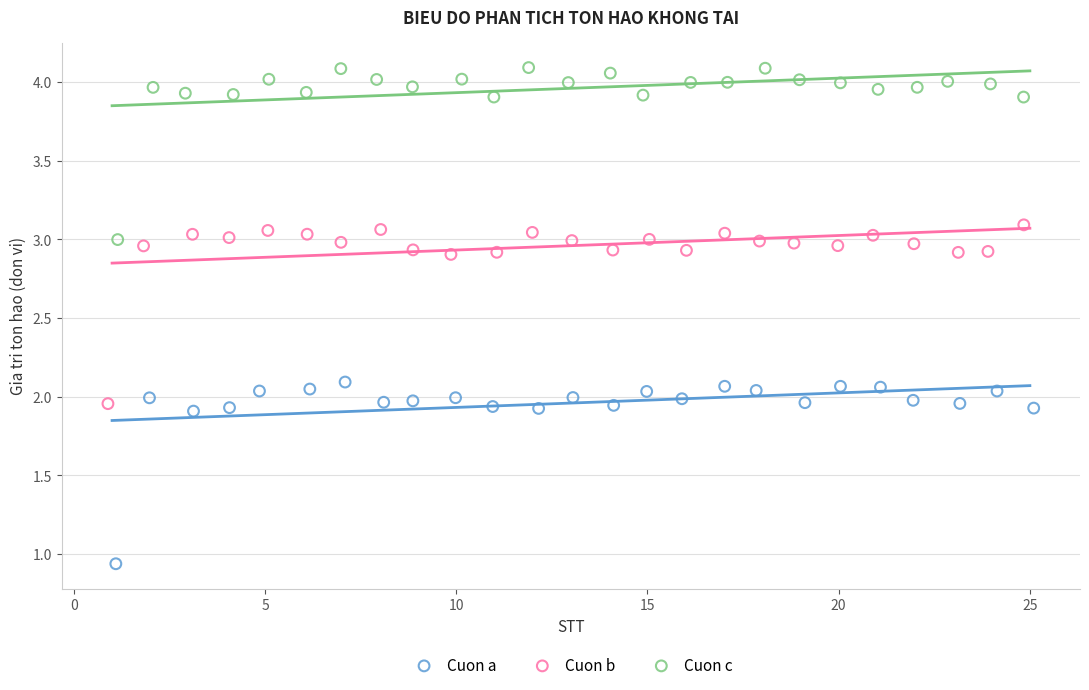

Which series contains the highest Y value?

Cuon c